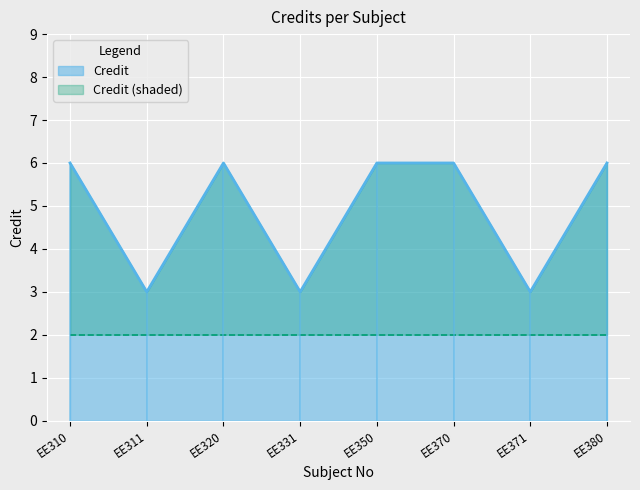

Between EE380 and EE350, which is larger?

EE380